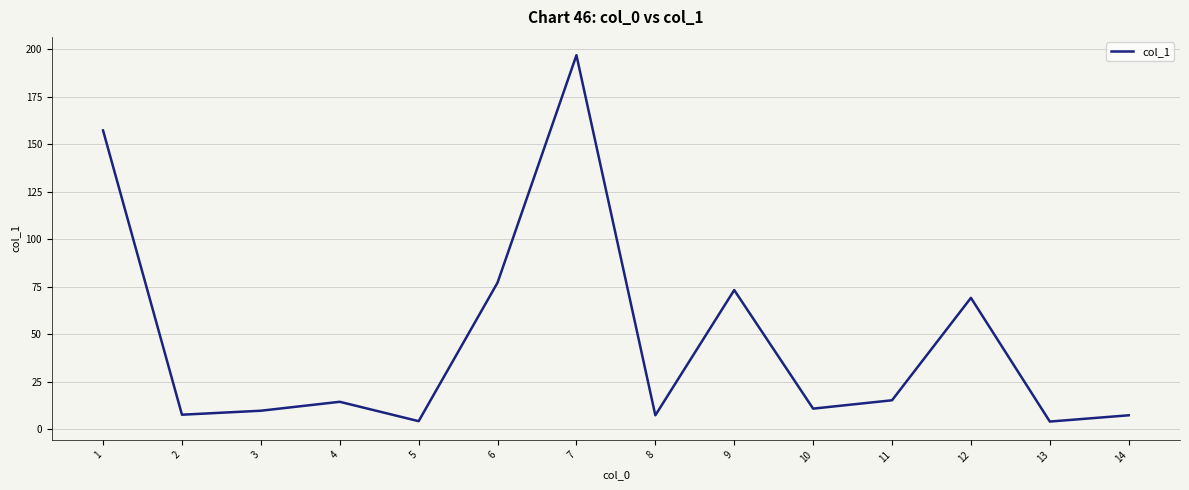

At which label is the value closest to 100?

6